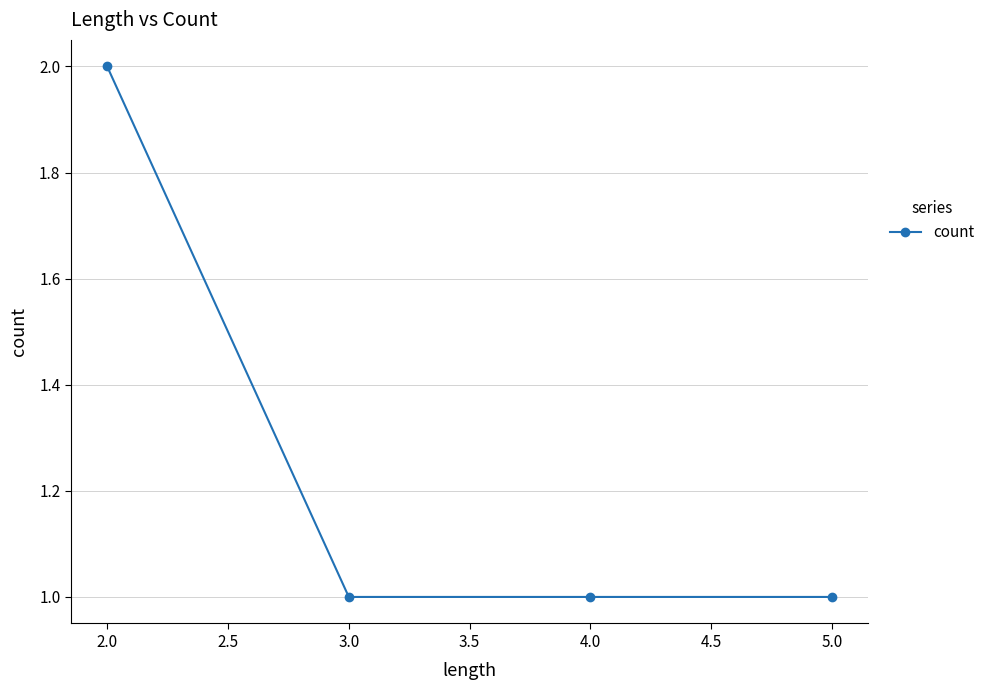

Reading right to left, list all the values displayed in this chart.

1	1	1	2